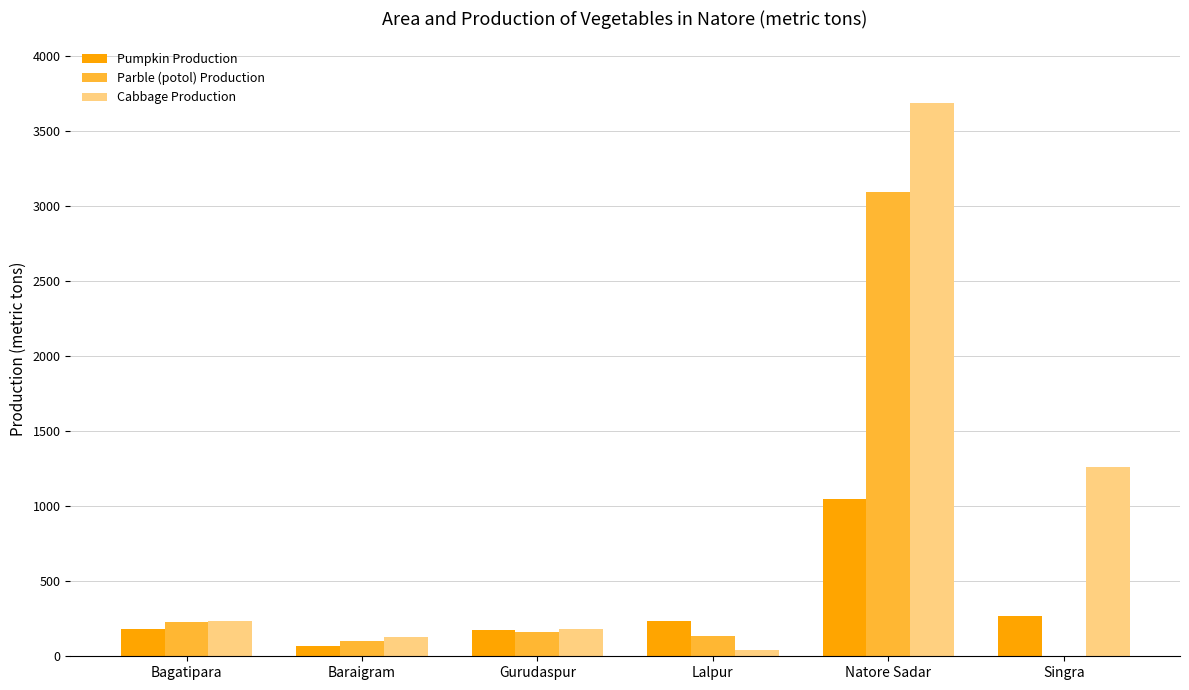

Which category has the highest value across all series?

Natore Sadar